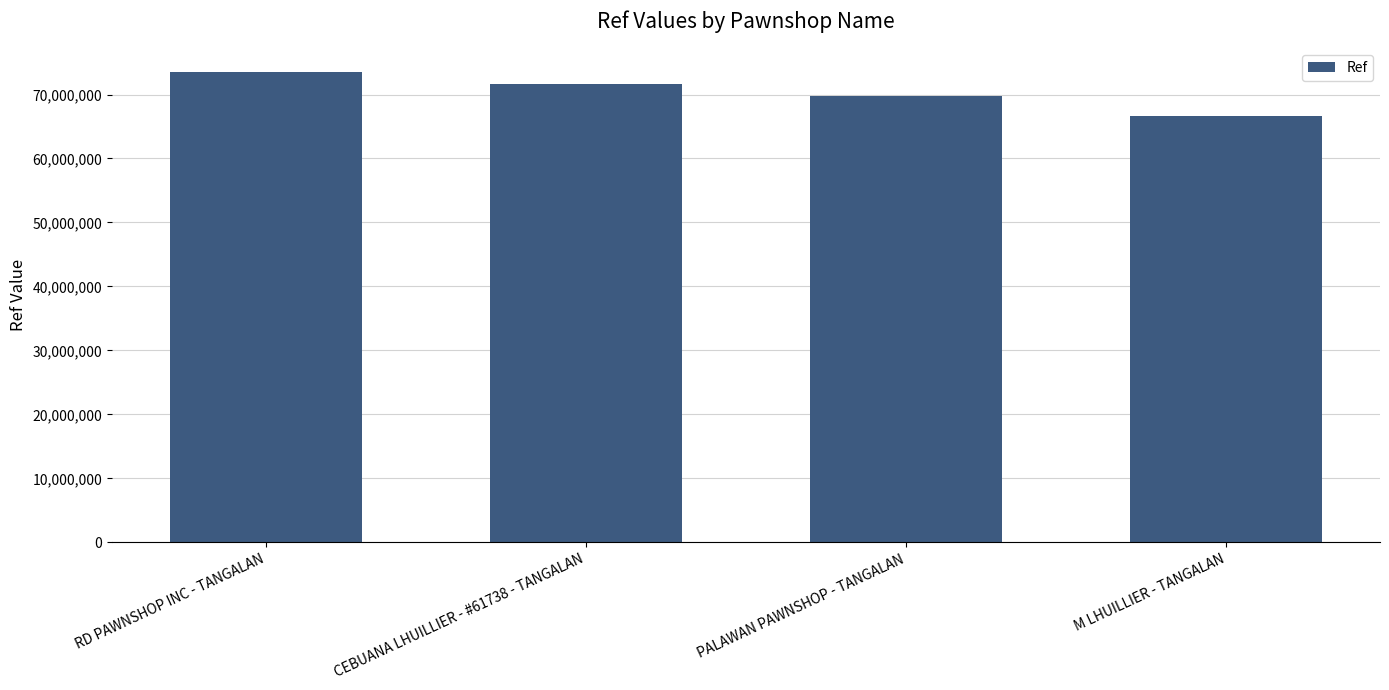

Where is the data nearest to the value 70063299?

PALAWAN PAWNSHOP - TANGALAN